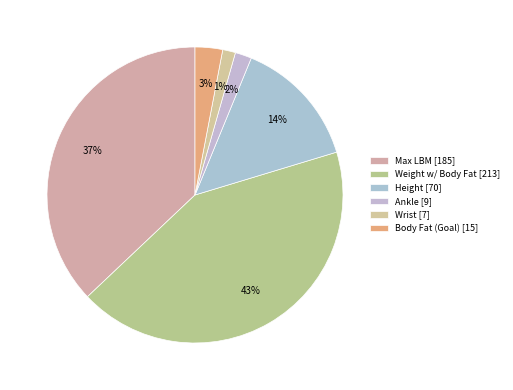

Is there a majority slice in this chart?

No